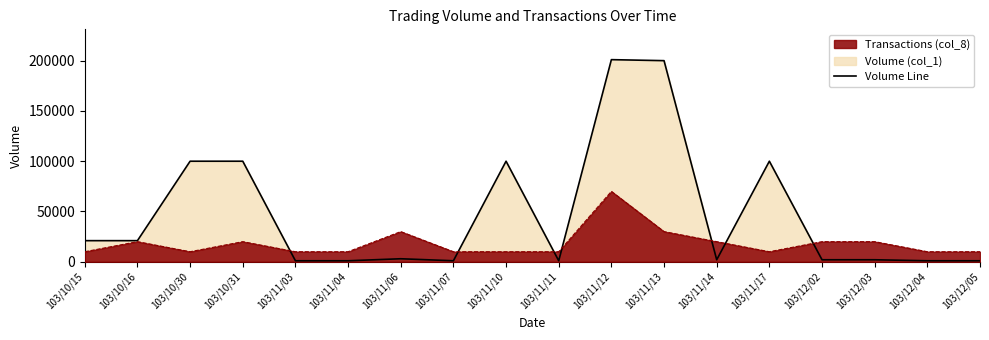

Is it true that the value at 103/11/04 is 309?

False